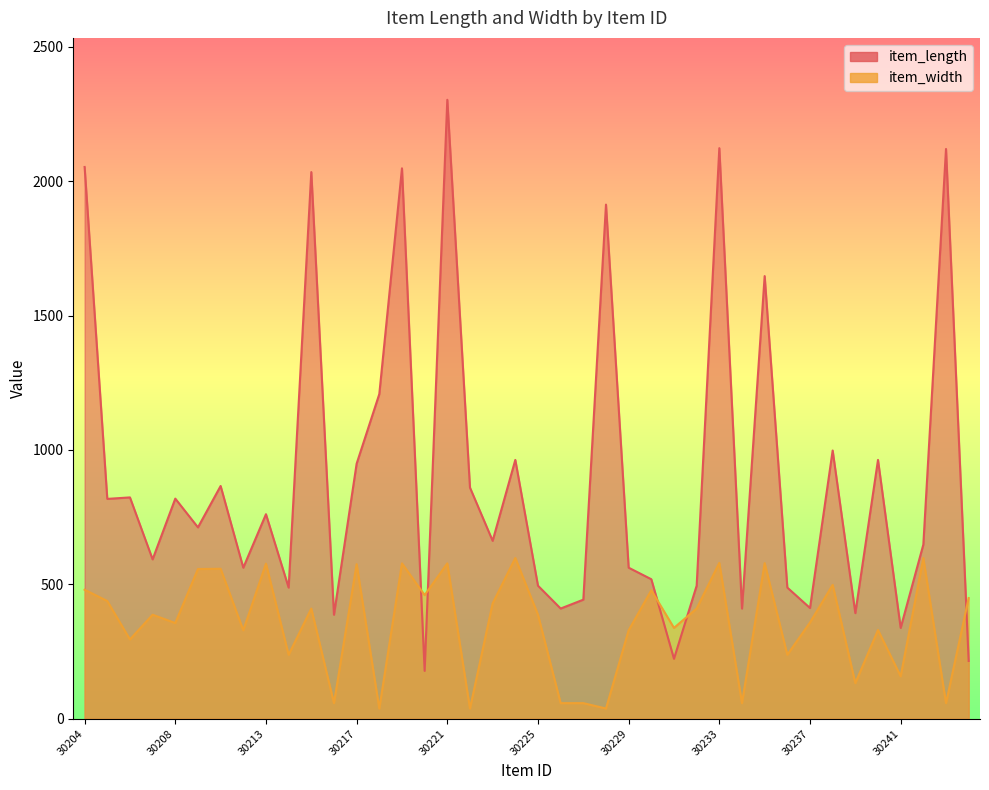

Reading left to right, list all the values displayed in this chart.

item_length: 30204=2053.0	30205=818.0	30206=823.5	30207=593.0	30208=819.0	30209=712.0	30210=866.0	30211=562.0	30213=761.0	30214=488.0	30215=2034.0	30216=387.0	30217=949.0	30218=1208.0	30219=2048.0	30220=178.0	30221=2303.0	30222=860.0	30223=662.0	30224=963.0	30225=495.0	30226=410.0	30227=443.0	30228=1913.0	30229=562.0	30230=519.0	30231=223.0	30232=495.0	30233=2123.0	30234=410.0	30235=1647.0	30236=488.0	30237=412.0	30238=998.0	30239=393.0	30240=963.0	30241=338.0	30242=648.0	30243=2120.0	30244=215.0
item_width: 30204=480.0	30205=438.0	30206=295.0	30207=387.0	30208=356.0	30209=557.0	30210=558.0	30211=329.0	30213=577.0	30214=238.0	30215=410.0	30216=58.0	30217=575.0	30218=38.0	30219=578.0	30220=460.0	30221=578.0	30222=38.0	30223=429.0	30224=598.0	30225=387.0	30226=58.0	30227=58.0	30228=38.0	30229=329.0	30230=478.0	30231=338.0	30232=410.0	30233=580.0	30234=58.0	30235=579.0	30236=238.0	30237=358.0	30238=498.0	30239=132.5	30240=330.0	30241=158.0	30242=598.0	30243=58.0	30244=449.0